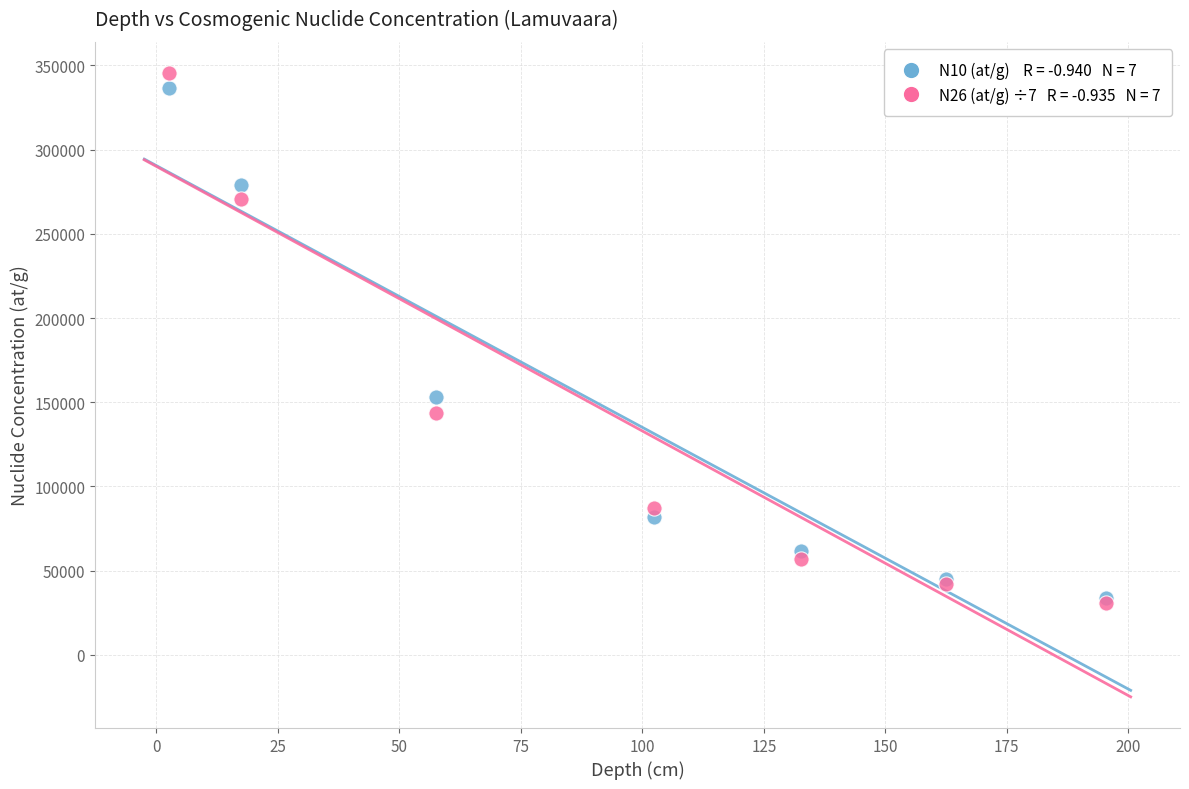

Across all series, what Y value is closest to 188017?

152948.3